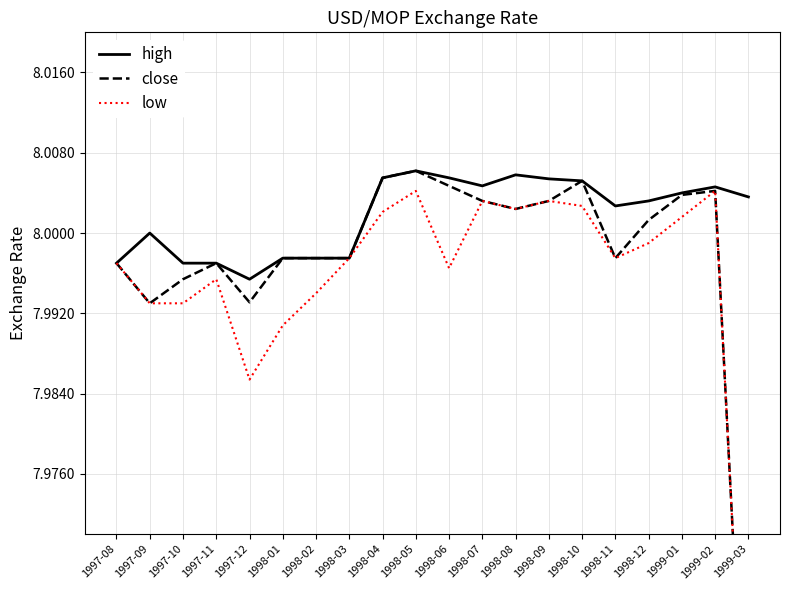

Which series has the largest total across all categories?

high